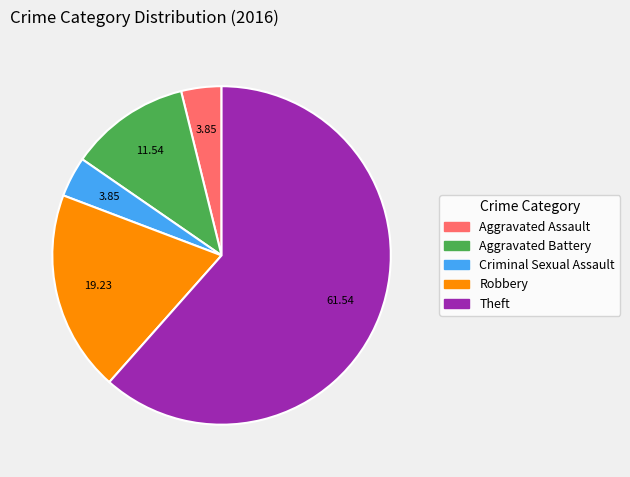

Which slice represents more than half of the pie?

Theft